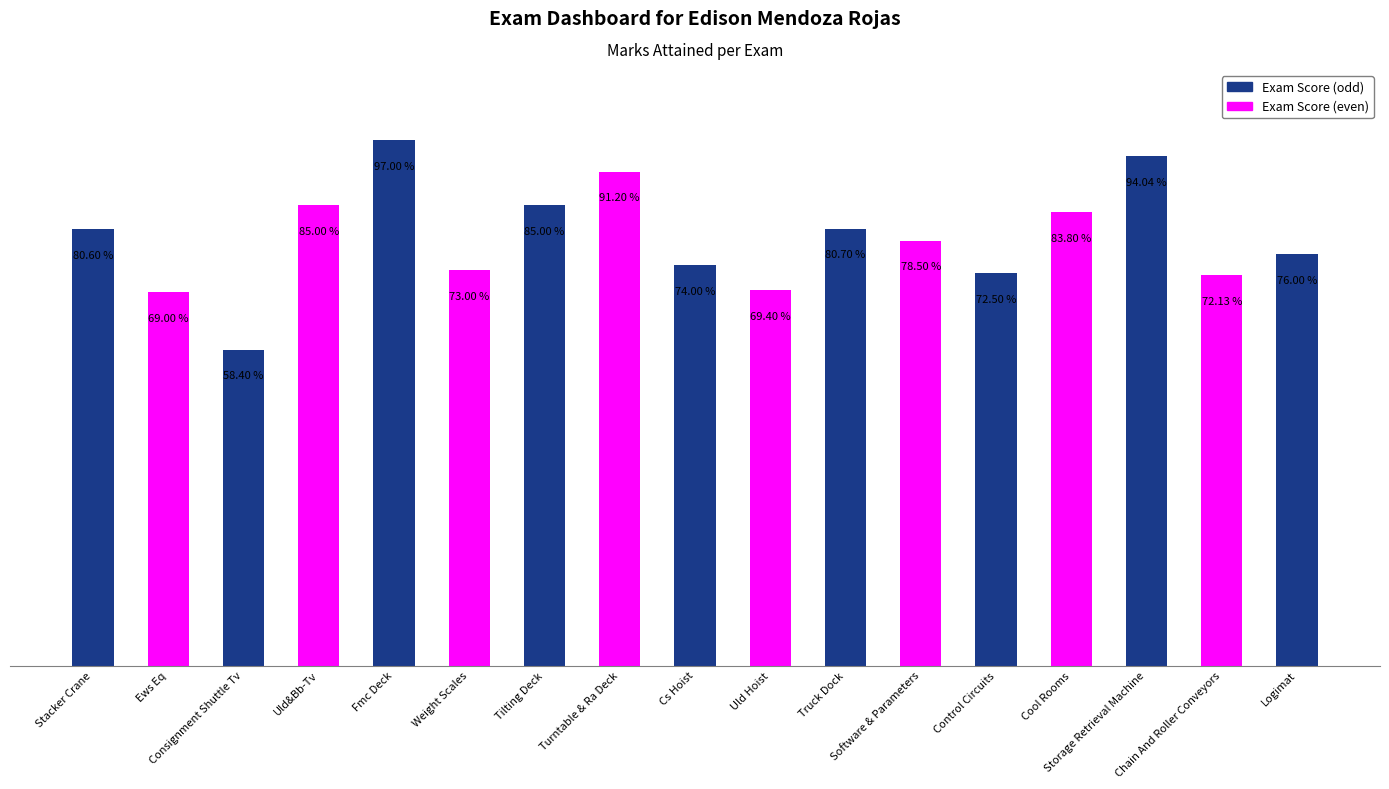

Does the chart contain any negative values?

No